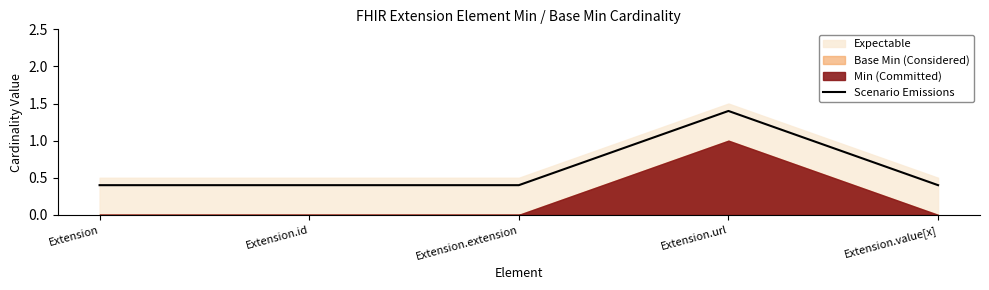

At which label is the value closest to 0?

Extension